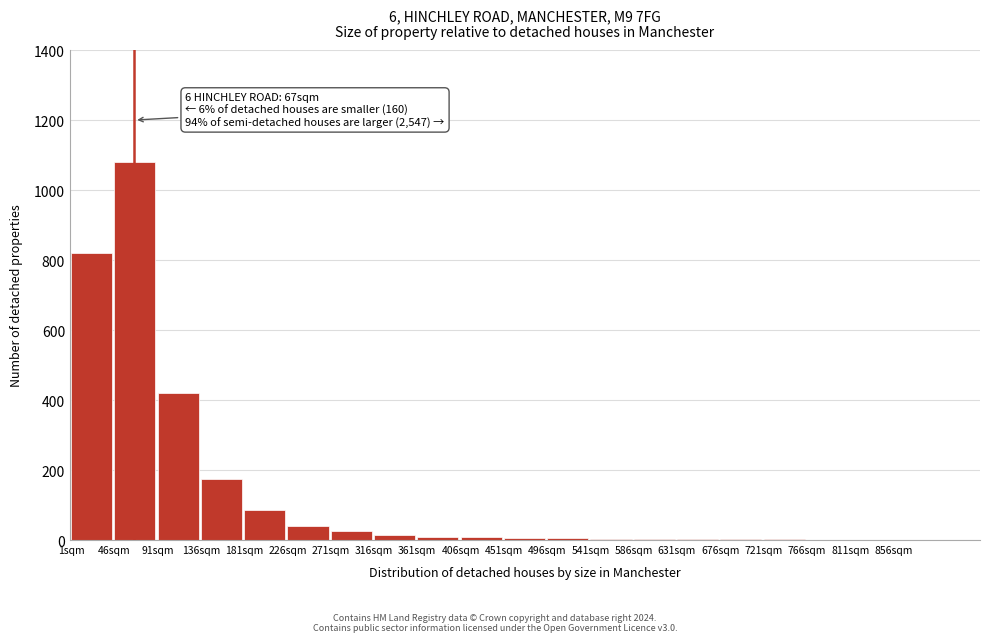

What is the sum of all values?

2706